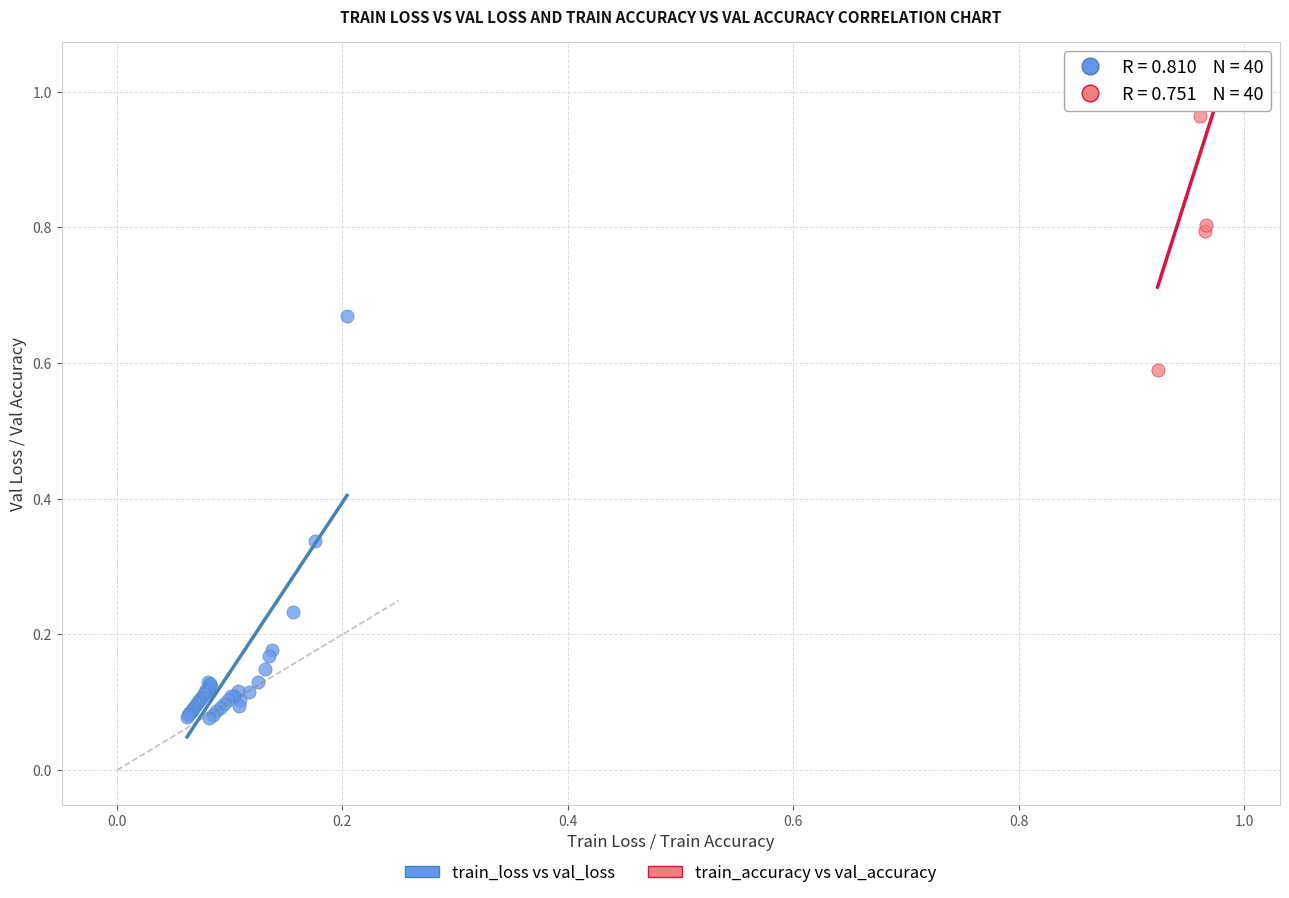

Which series reaches the minimum Y coordinate?

train_loss vs val_loss